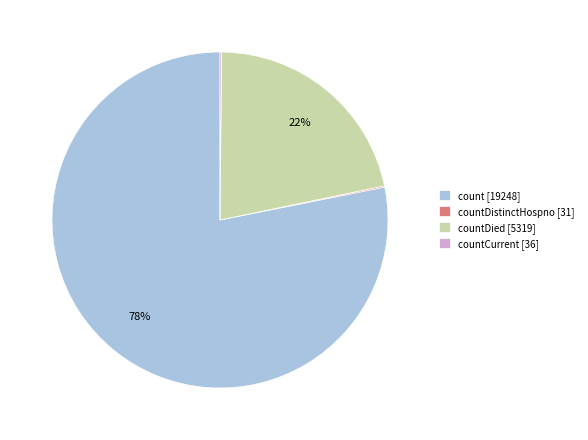

To the nearest percent, what is the average slice percentage?

25%